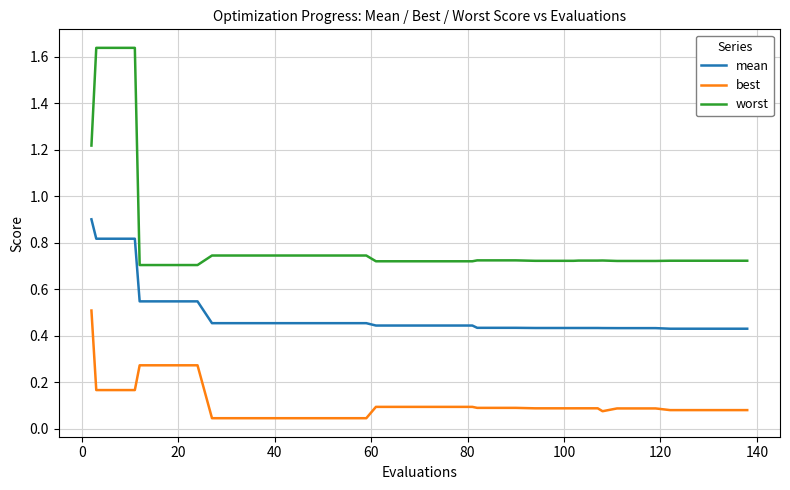

Which series has the largest total across all categories?

worst